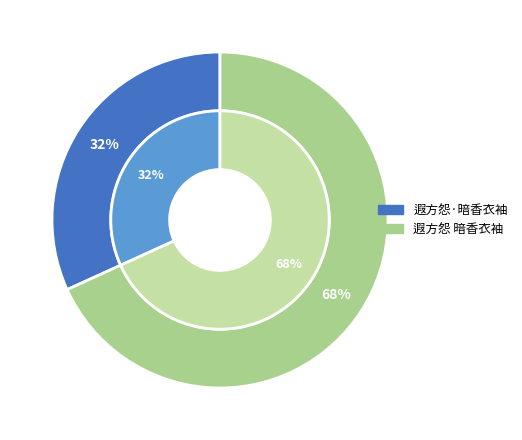

To the nearest percent, what is the combined percentage of 遐方怨 暗香衣袖 and 遐方怨·暗香衣袖?

100%